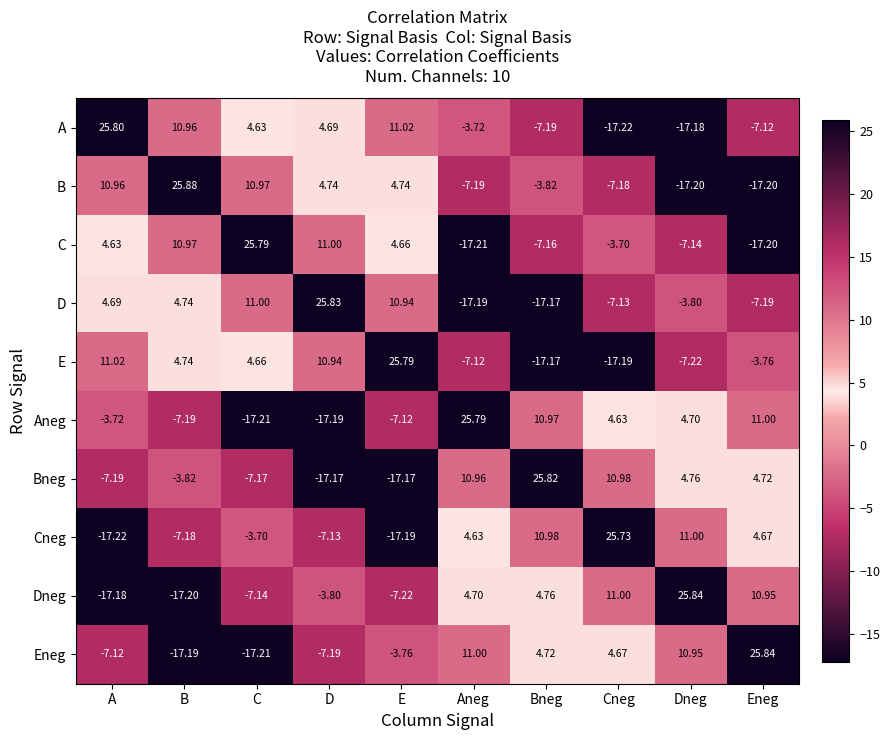

Which label corresponds to the largest value in the chart?

B